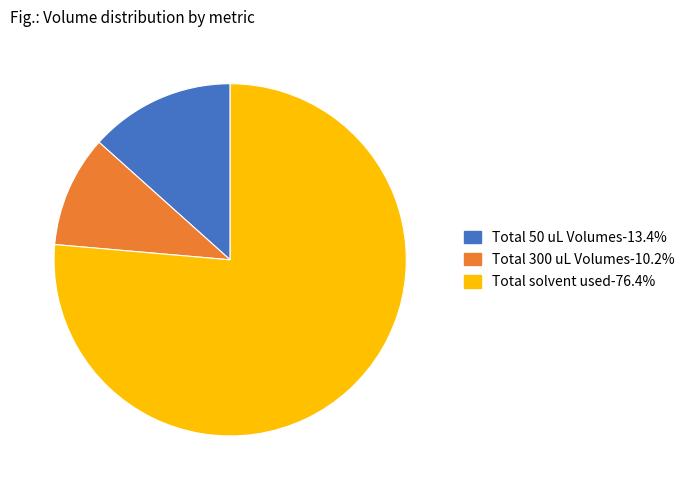

Count the number of slices in the pie.

3